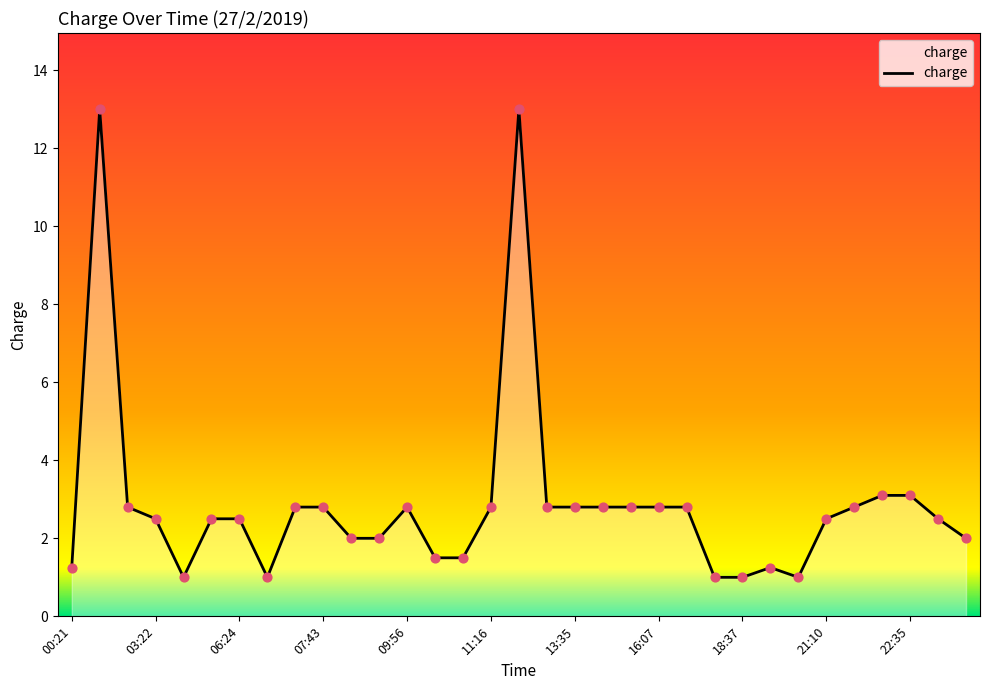

What is the difference between the maximum and minimum values?

12.0